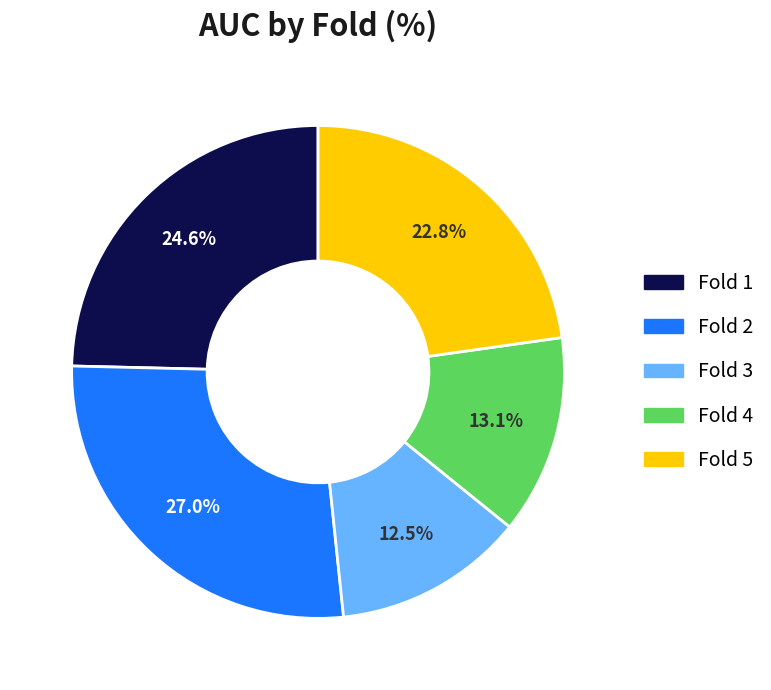

Which has a higher value, Fold 5 or Fold 1?

Fold 1